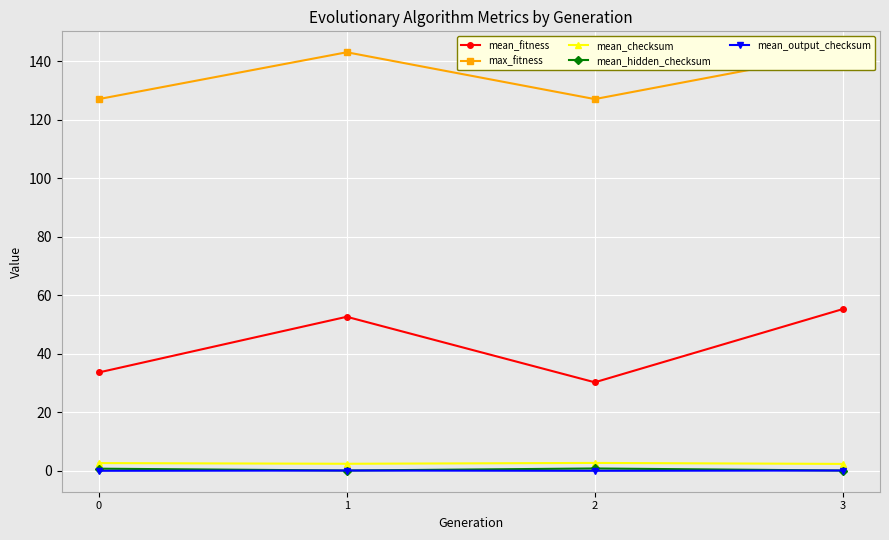

How many lines are shown in the chart?

5